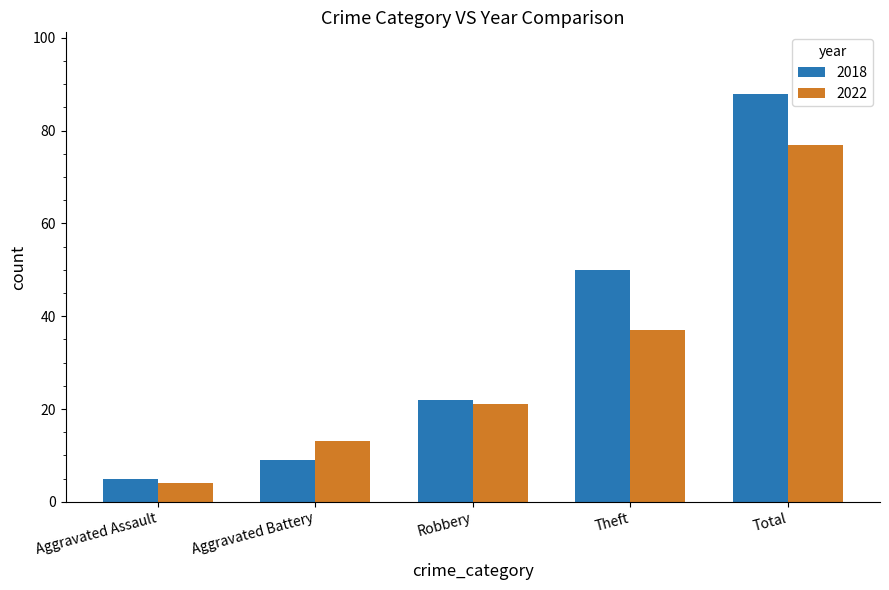

At which label is 2022 closest to 40?

Theft